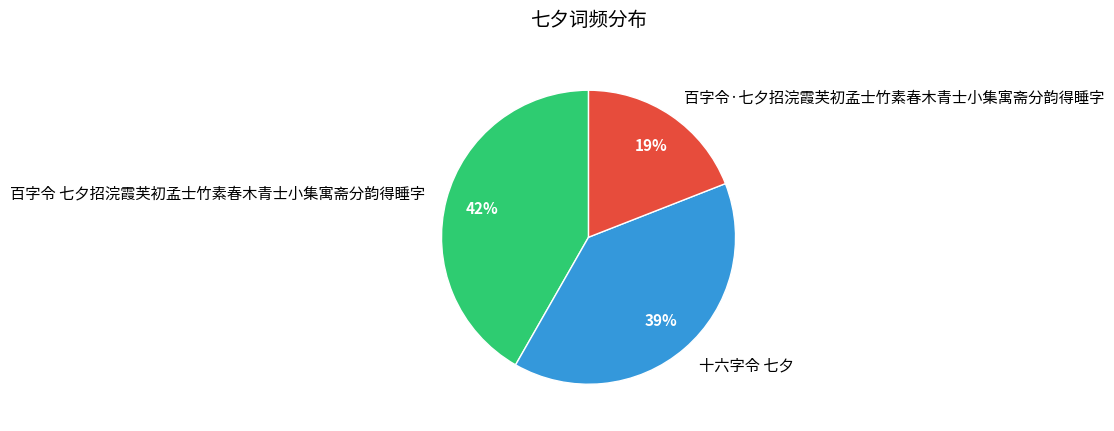

Approximately how many times larger is the value at 十六字令 七夕 compared to 百字令 七夕招浣霞芙初孟士竹素春木青士小集寓斋分韵得睡字?

0.9